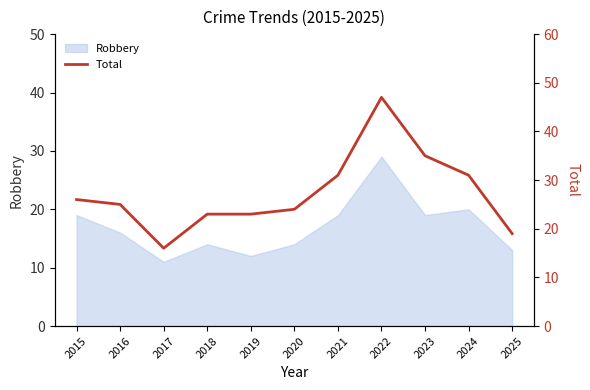

Reading left to right, extract all data points from this chart.

2015=26	2016=25	2017=16	2018=23	2019=23	2020=24	2021=31	2022=47	2023=35	2024=31	2025=19